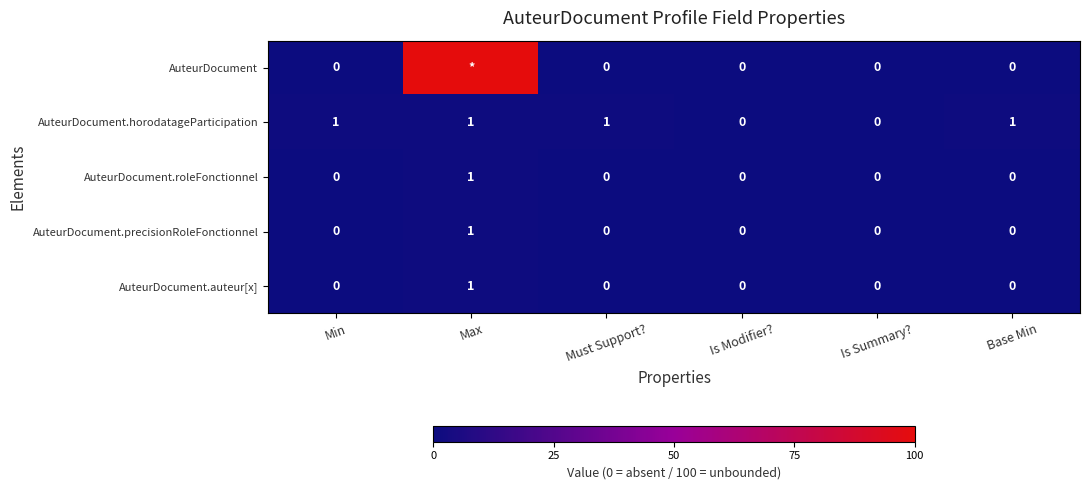

What is the highest value of the AuteurDocument.auteur[x] series?

1